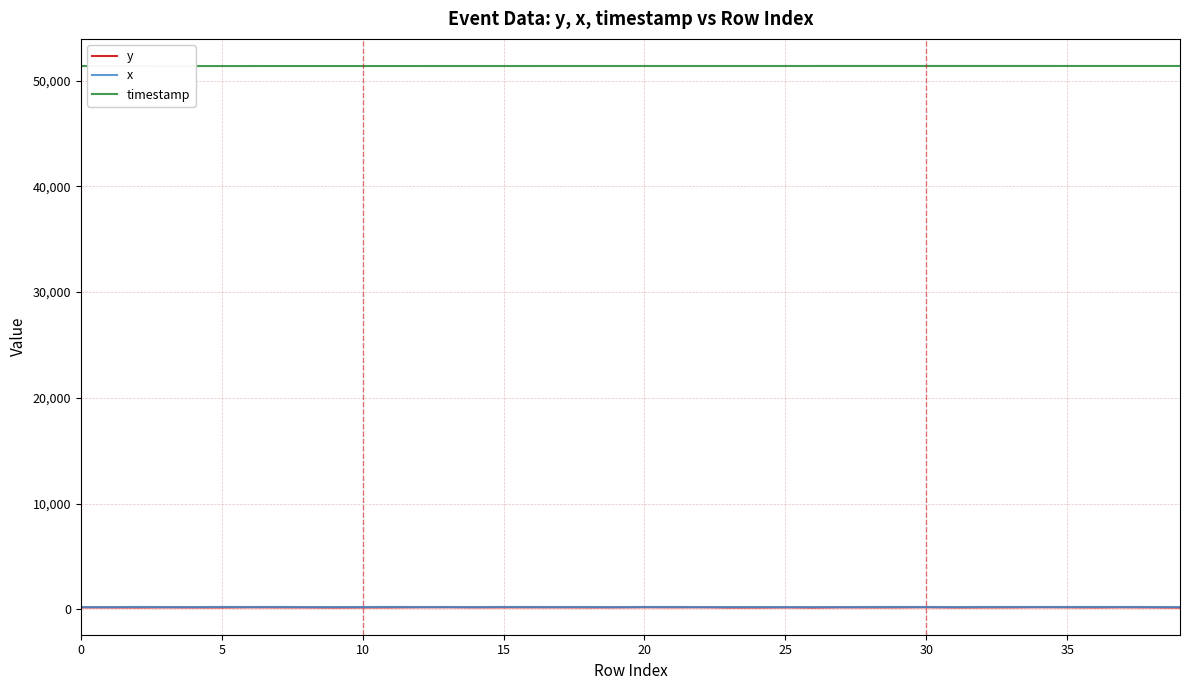

Which series has the widest spread of values?

y